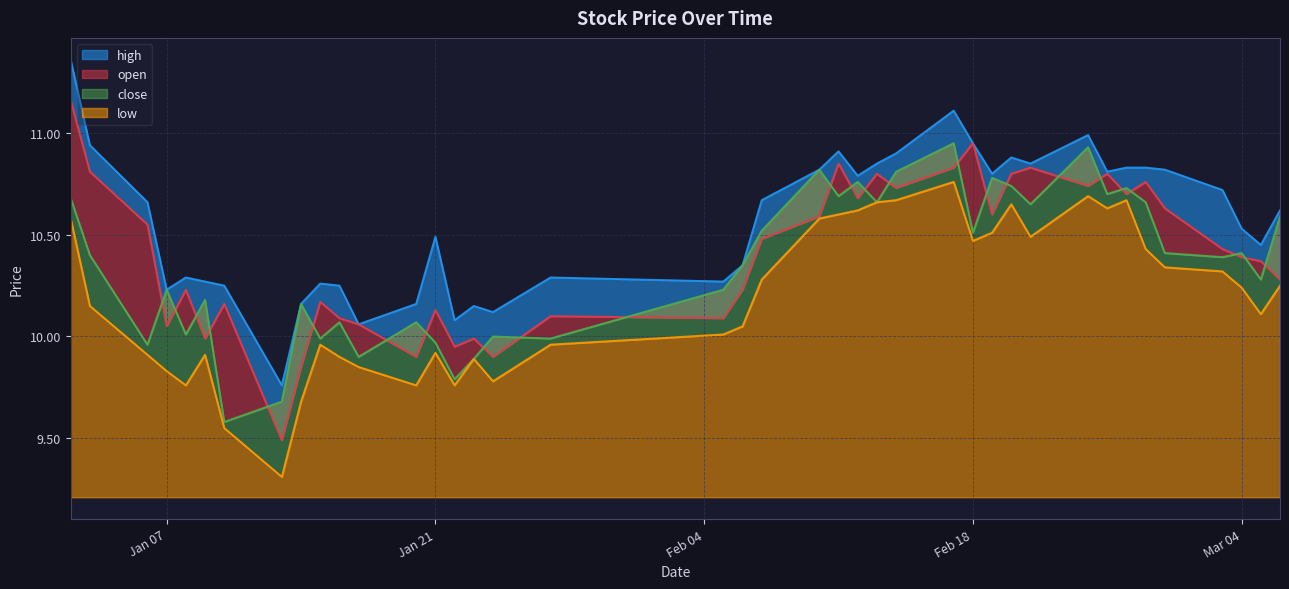

Which has a higher value, Jan 21 or Mar 04?

Mar 04